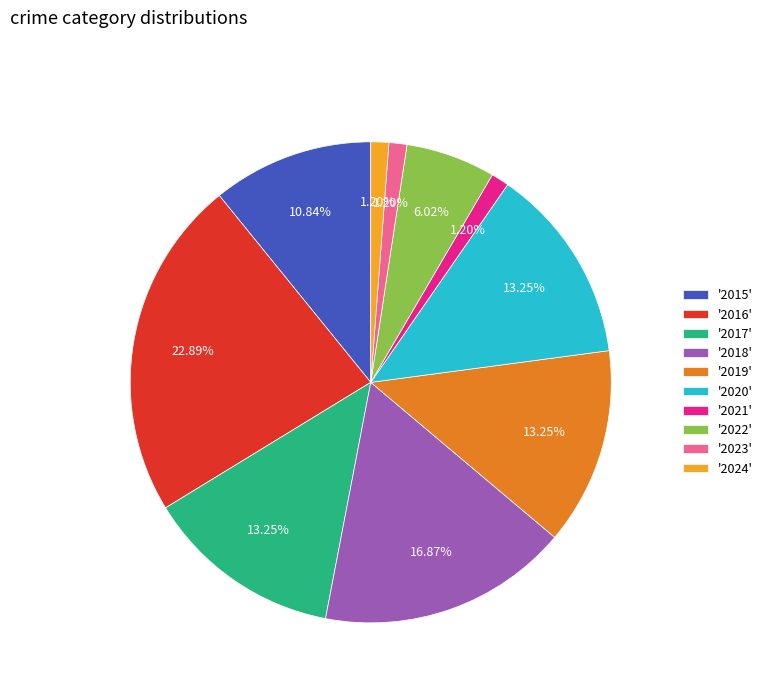

Is '2022' the majority of the pie?

No